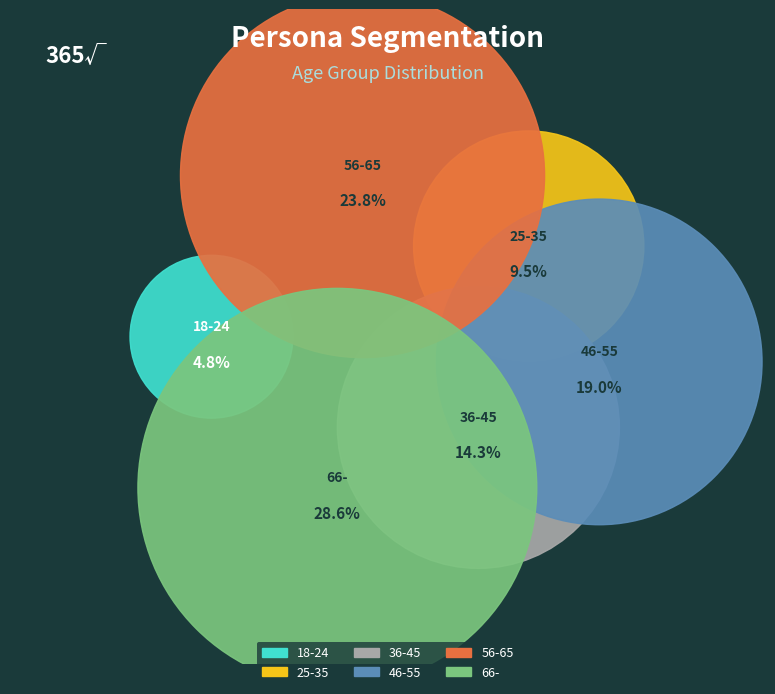

What portion of the pie excludes 46-55?

81.0%